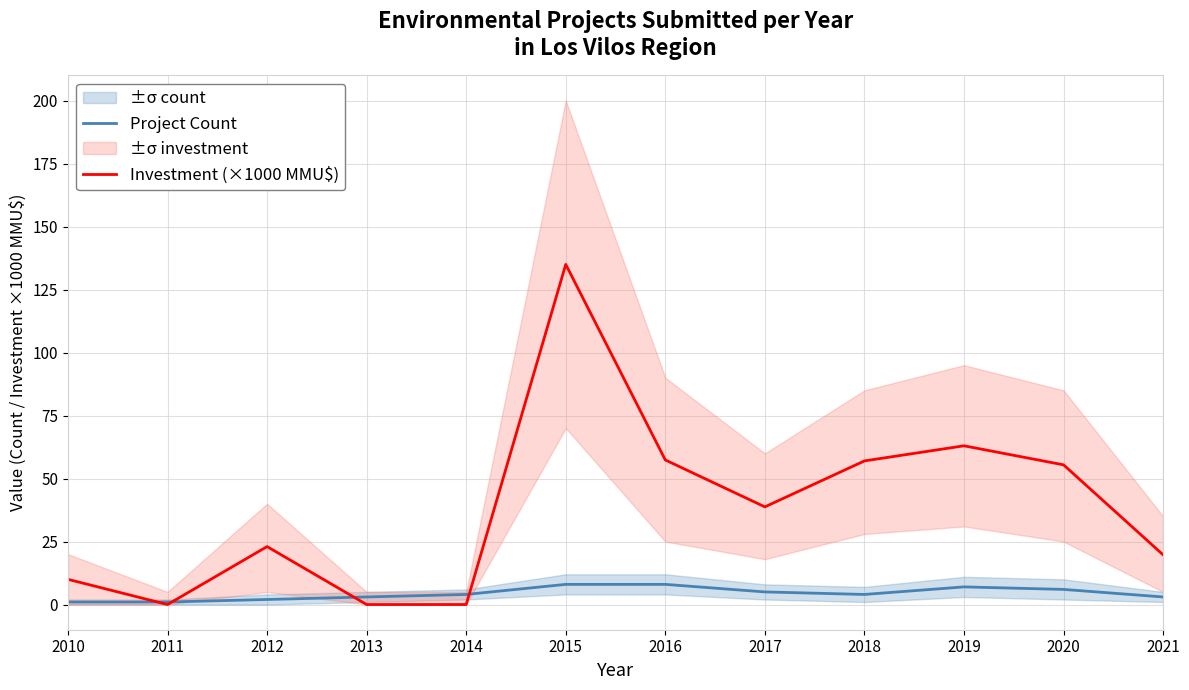

Reading right to left, transcribe all the data shown in this chart.

Project Count: 2021=3.0	2020=6.0	2019=7.0	2018=4.0	2017=5.0	2016=8.0	2015=8.0	2014=4.0	2013=3.0	2012=2.0	2011=1.0	2010=1.0
Investment (×1000 MMU$): 2021=19.7	2020=55.4	2019=63.0	2018=57.0	2017=38.8	2016=57.4	2015=135.0	2014=0.0	2013=0.0	2012=23.0	2011=0.0	2010=10.0